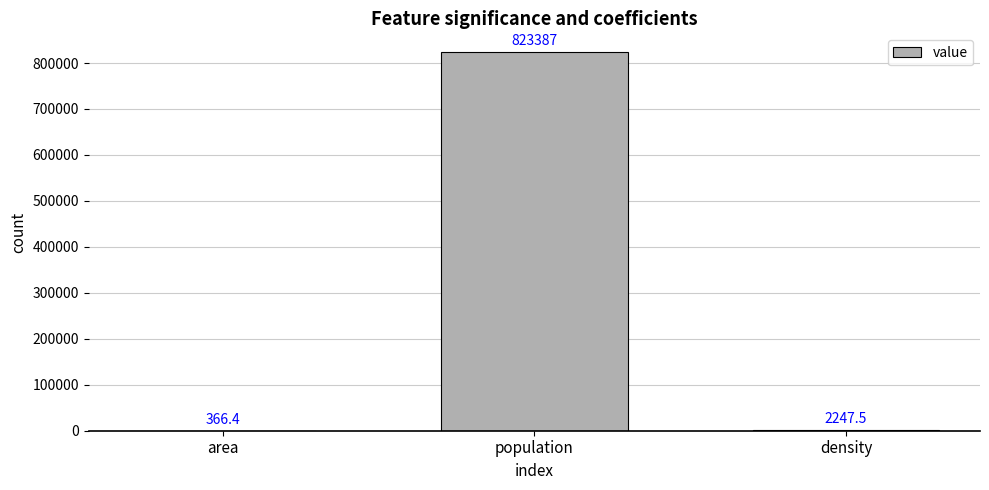

What is the sum of all values?

826000.9